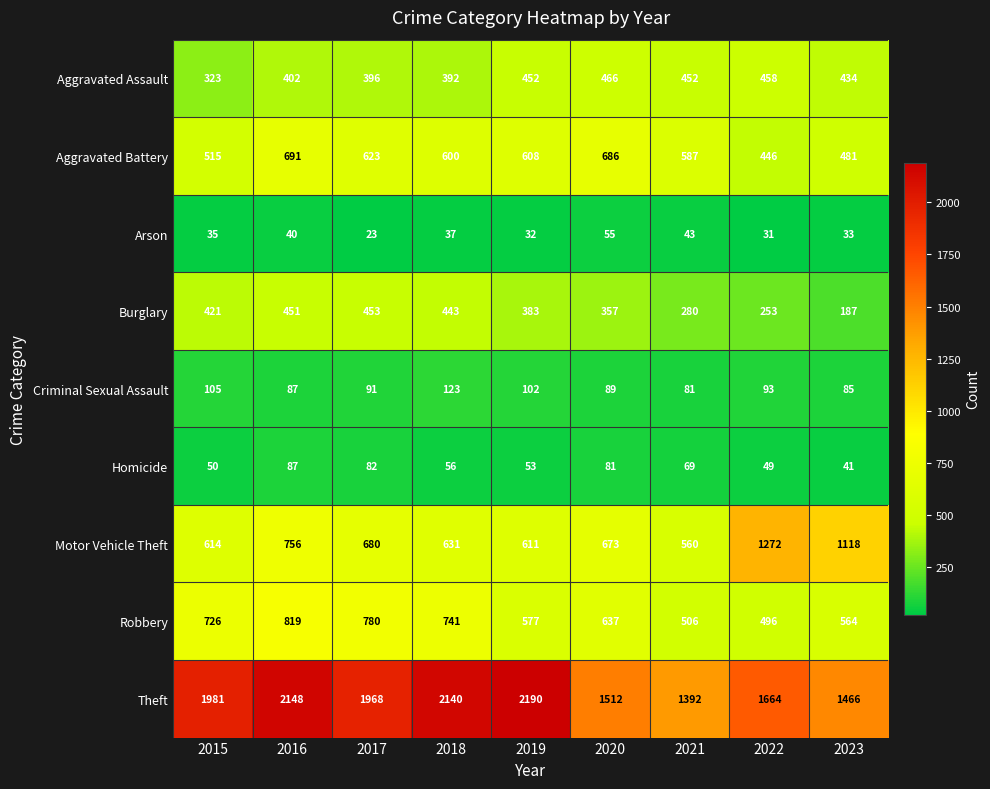

What is the highest value of the Burglary series?

453